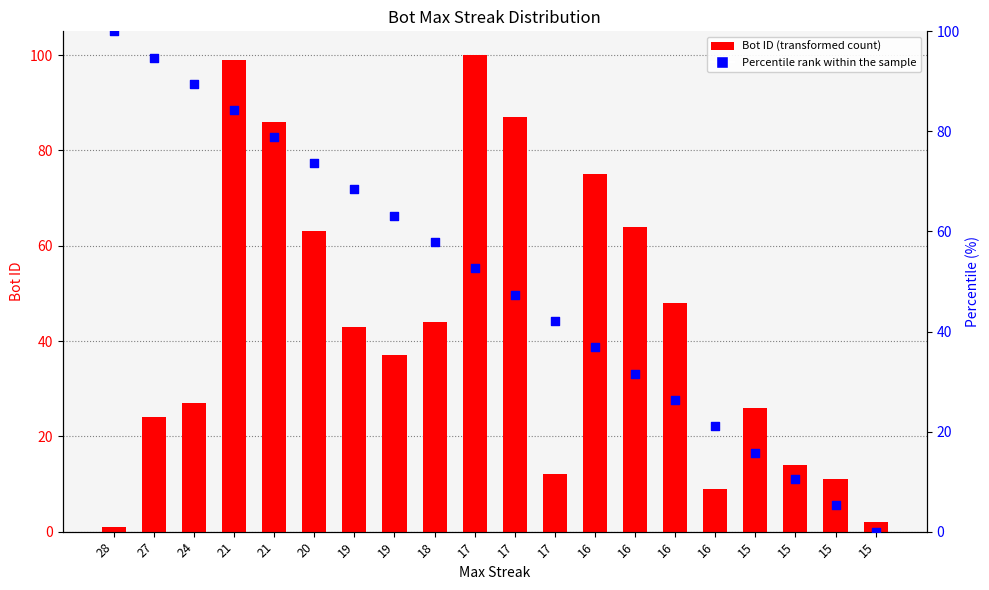

At how many categories does at least one series exceed 46?

14